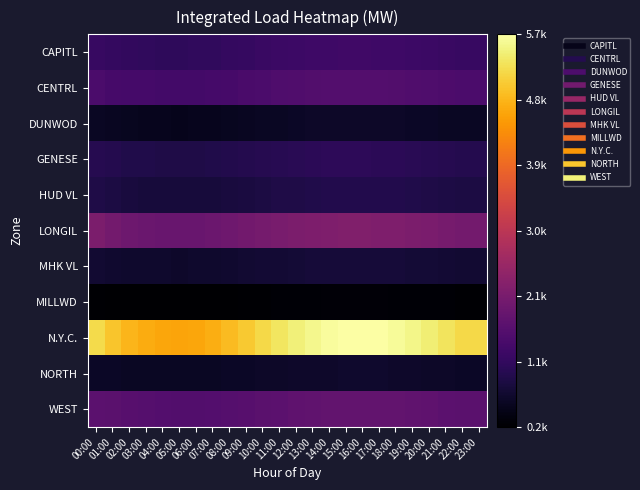

At which category does the chart reach its minimum across all series?

05:00